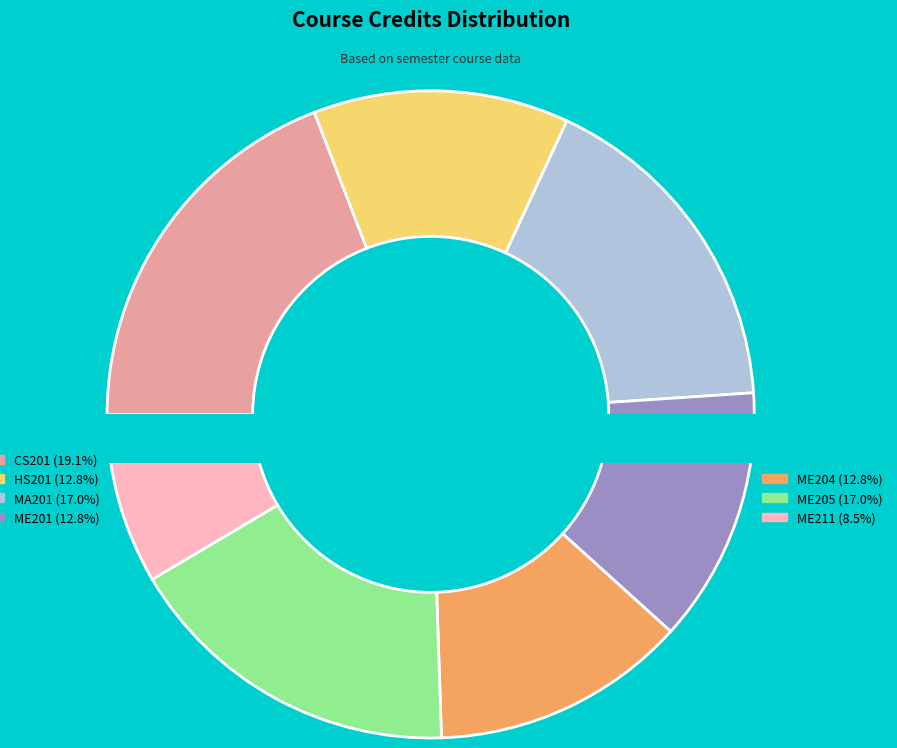

Rank the categories by value from highest to lowest.

CS201, MA201, ME205, HS201, ME201, ME204, ME211